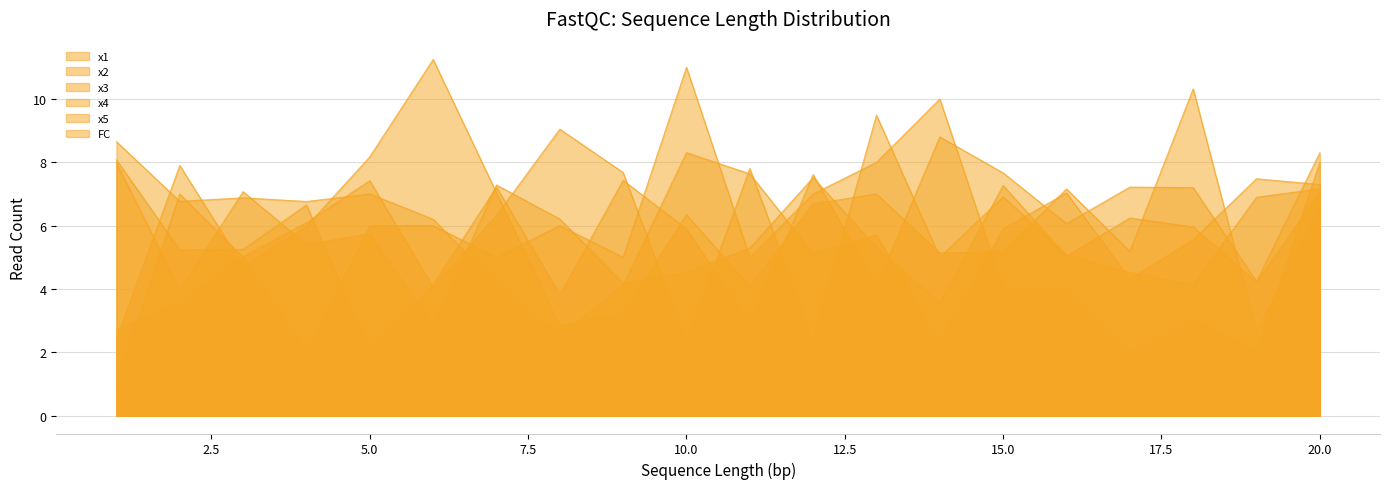

What is the difference between the maximum and minimum values in the x2 series?

8.8